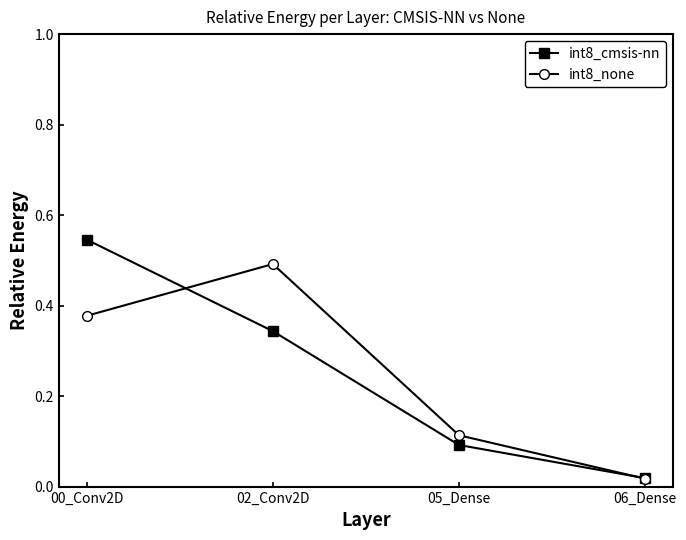

Rank the series at 05_Dense from highest to lowest value.

int8_none, int8_cmsis-nn